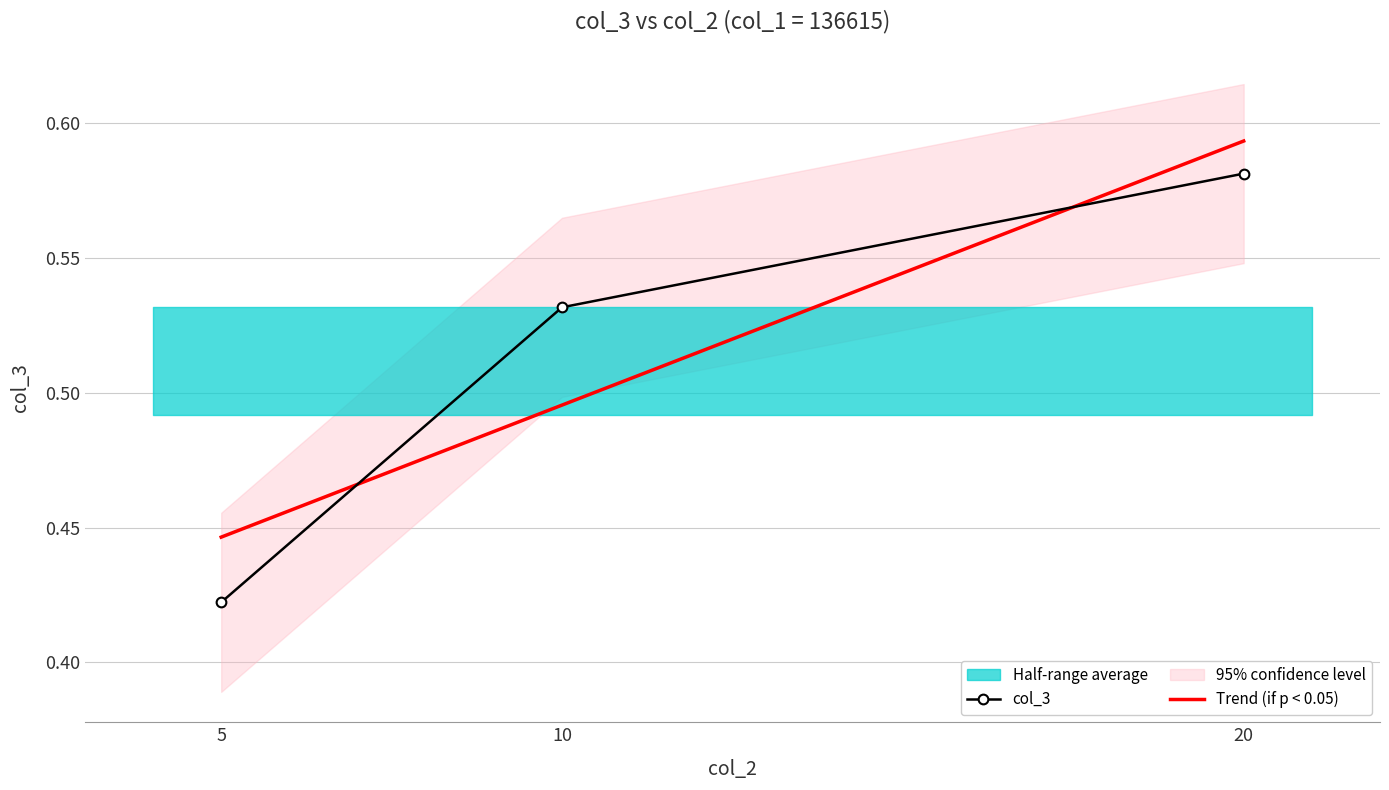

How many lines are shown in the chart?

2